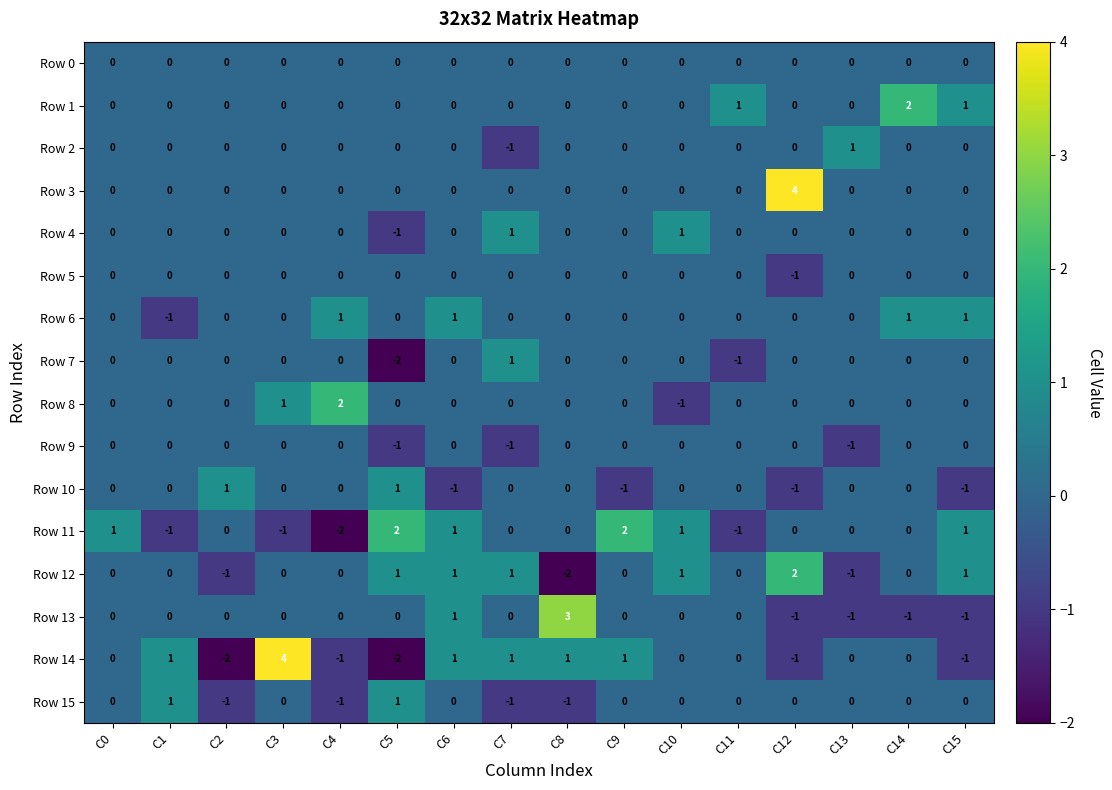

What is the spread (max minus min) of values at C4?

4